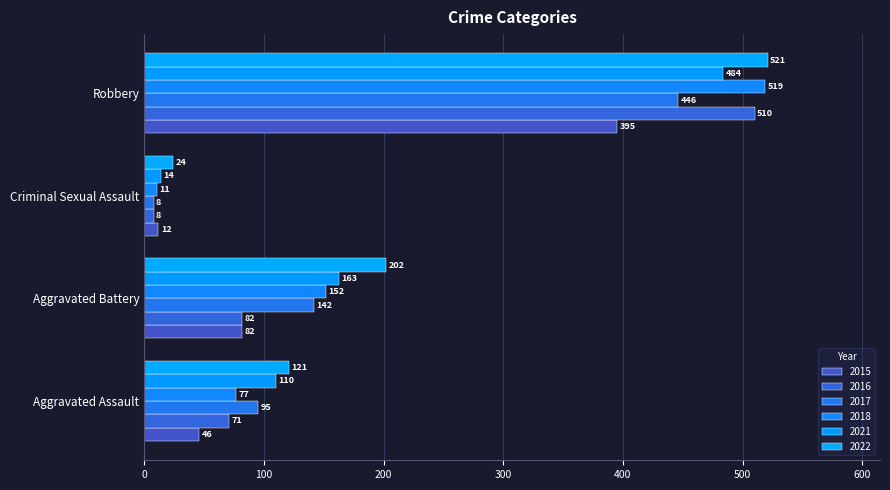

Between Aggravated Assault and Robbery, which series saw the biggest shift?

2018